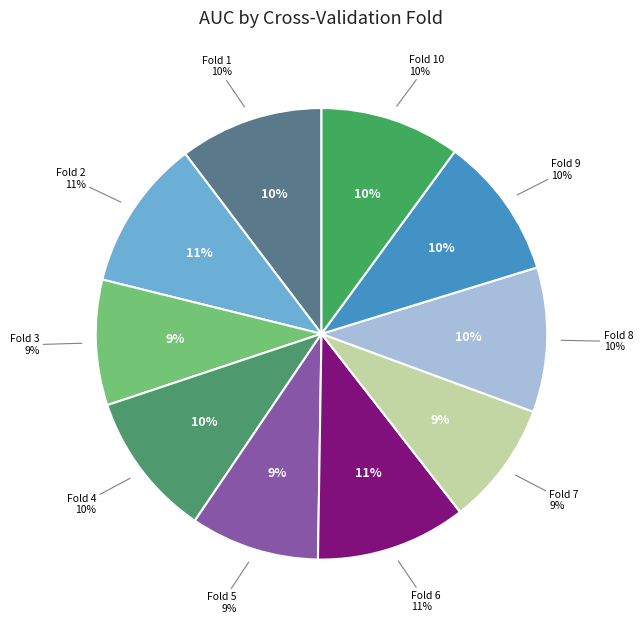

To the nearest percent, what is the combined percentage of Fold 3 and Fold 10?

19%